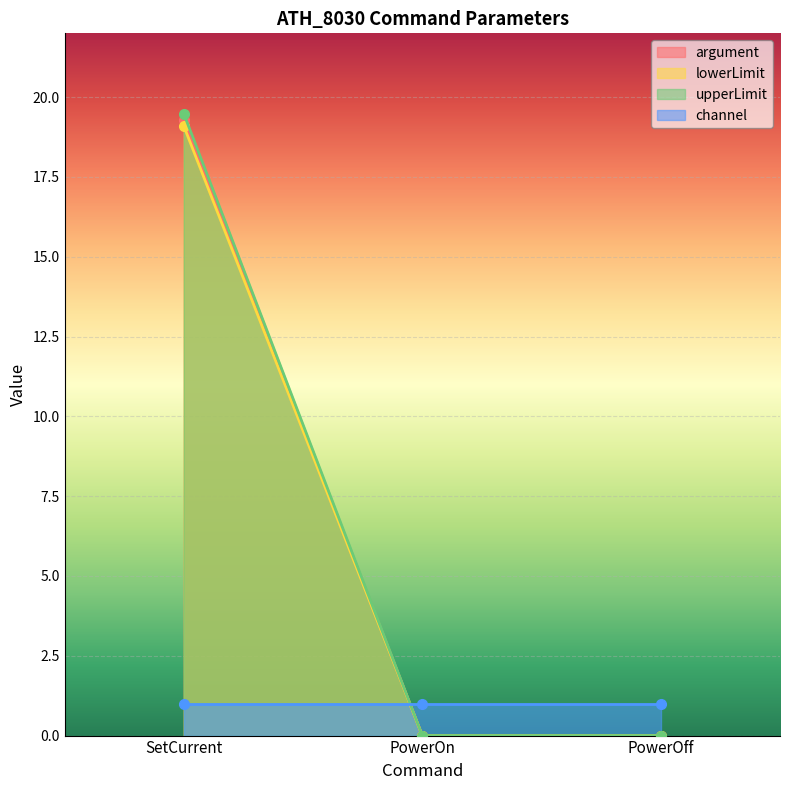

True or false: argument has a value of 33.1 at SetCurrent.

False